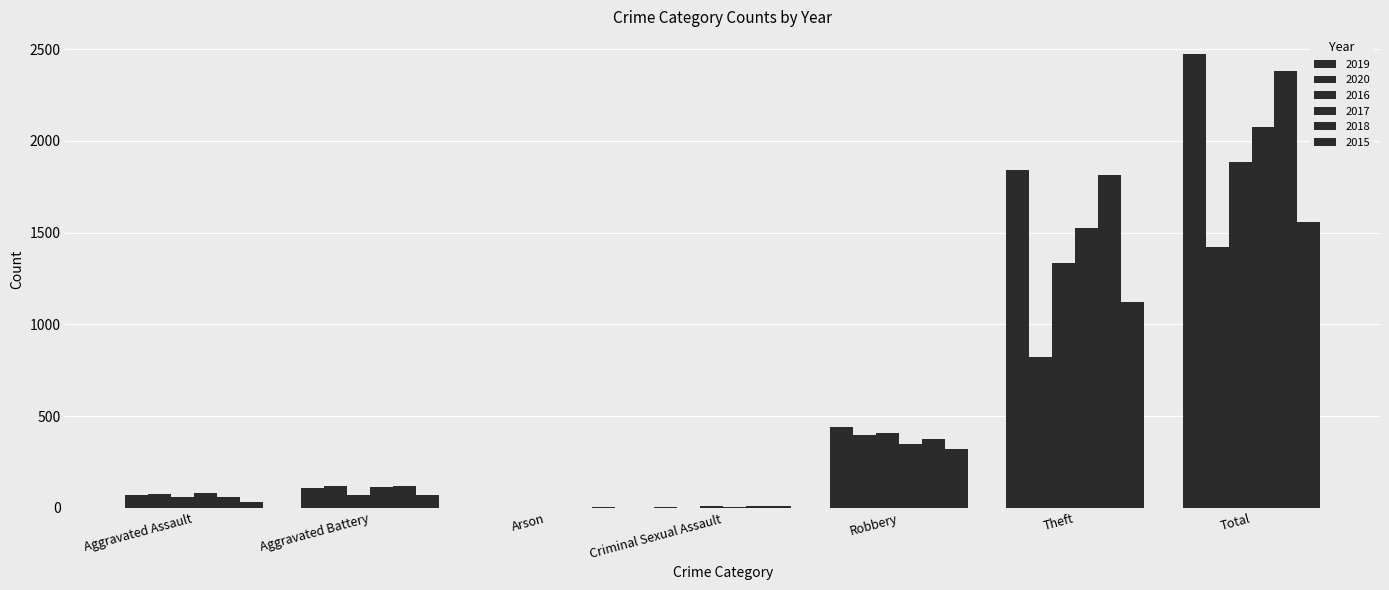

How many categories are shown in the chart?

7